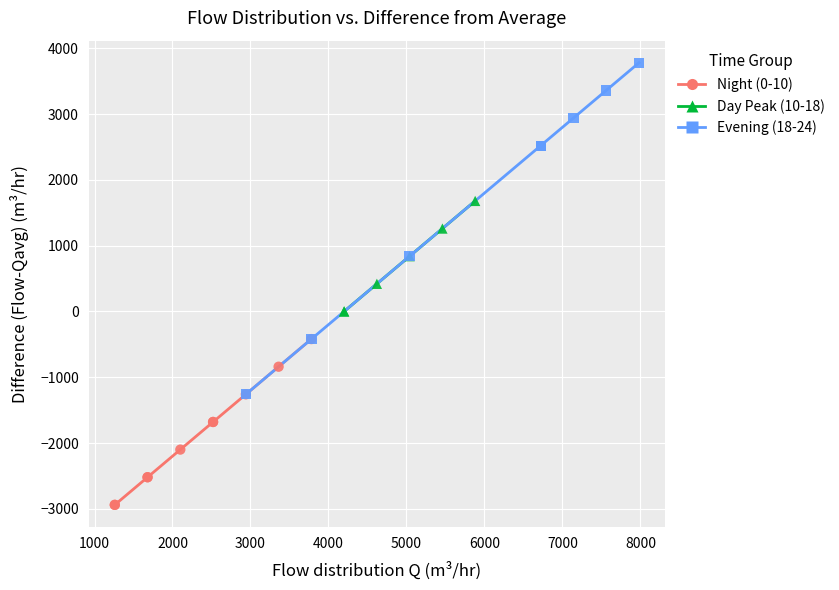

Which series has the largest Y range (max minus min)?

Evening (18-24)